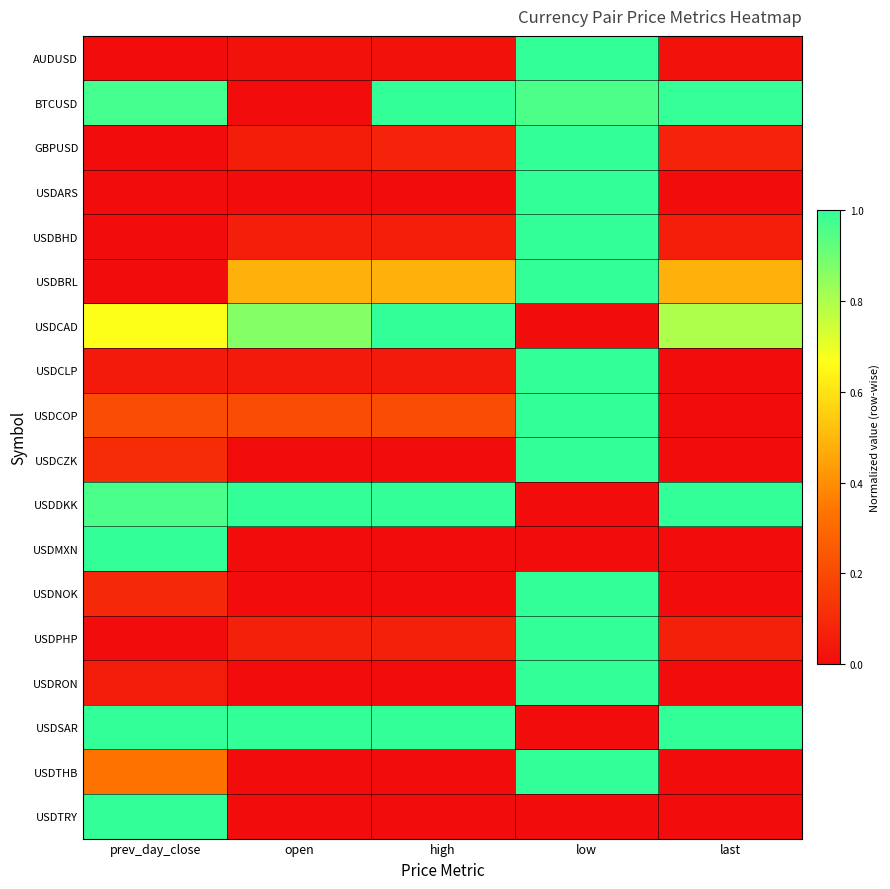

Reading left to right, what are all the values shown in this chart?

AUDUSD: prev_day_close=0.0	open=0.0	high=0.0	low=1.0	last=0.0
BTCUSD: prev_day_close=1.0	open=0.0	high=1.0	low=1.0	last=1.0
GBPUSD: prev_day_close=0.0	open=0.1	high=0.1	low=1.0	last=0.1
USDARS: prev_day_close=0.0	open=0.0	high=0.0	low=1.0	last=0.0
USDBHD: prev_day_close=0.0	open=0.1	high=0.1	low=1.0	last=0.1
USDBRL: prev_day_close=0.0	open=0.5	high=0.5	low=1.0	last=0.5
USDCAD: prev_day_close=0.7	open=0.9	high=1.0	low=0.0	last=0.8
USDCLP: prev_day_close=0.0	open=0.0	high=0.0	low=1.0	last=0.0
USDCOP: prev_day_close=0.2	open=0.2	high=0.2	low=1.0	last=0.0
USDCZK: prev_day_close=0.1	open=0.0	high=0.0	low=1.0	last=0.0
USDDKK: prev_day_close=1.0	open=1.0	high=1.0	low=0.0	last=1.0
USDMXN: prev_day_close=1.0	open=0.0	high=0.0	low=0.0	last=0.0
USDNOK: prev_day_close=0.1	open=0.0	high=0.0	low=1.0	last=0.0
USDPHP: prev_day_close=0.0	open=0.1	high=0.1	low=1.0	last=0.1
USDRON: prev_day_close=0.1	open=0.0	high=0.0	low=1.0	last=0.0
USDSAR: prev_day_close=1.0	open=1.0	high=1.0	low=0.0	last=1.0
USDTHB: prev_day_close=0.3	open=0.0	high=0.0	low=1.0	last=0.0
USDTRY: prev_day_close=1.0	open=0.0	high=0.0	low=0.0	last=0.0